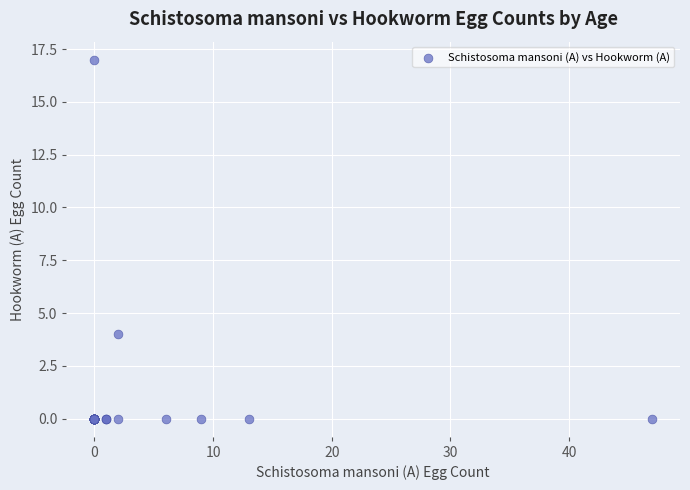

What Y value in the scatter plot is closest to 8?

4